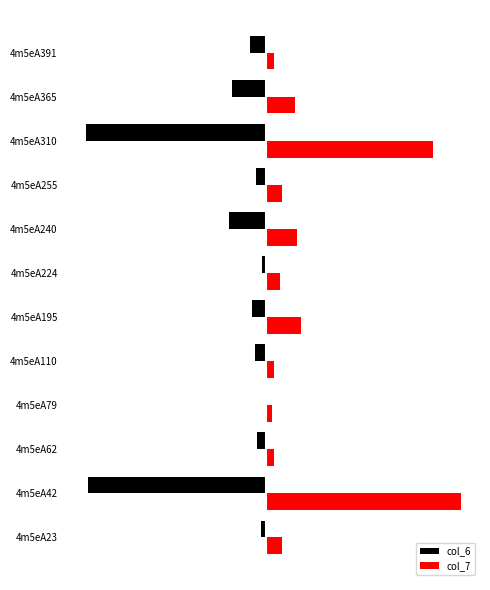

What are all the series names shown in the legend?

col_6, col_7